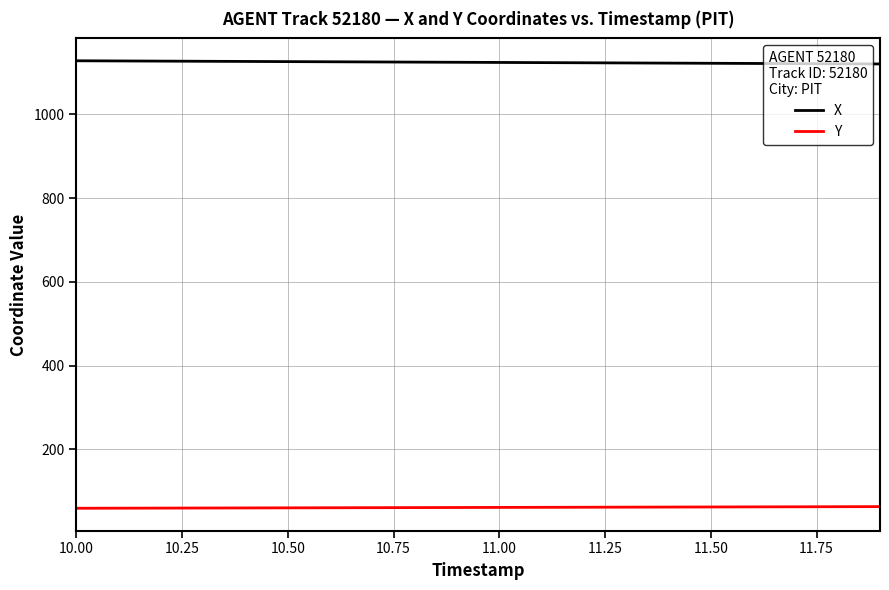

List the series in order of their overall mean, lowest first.

Y, X